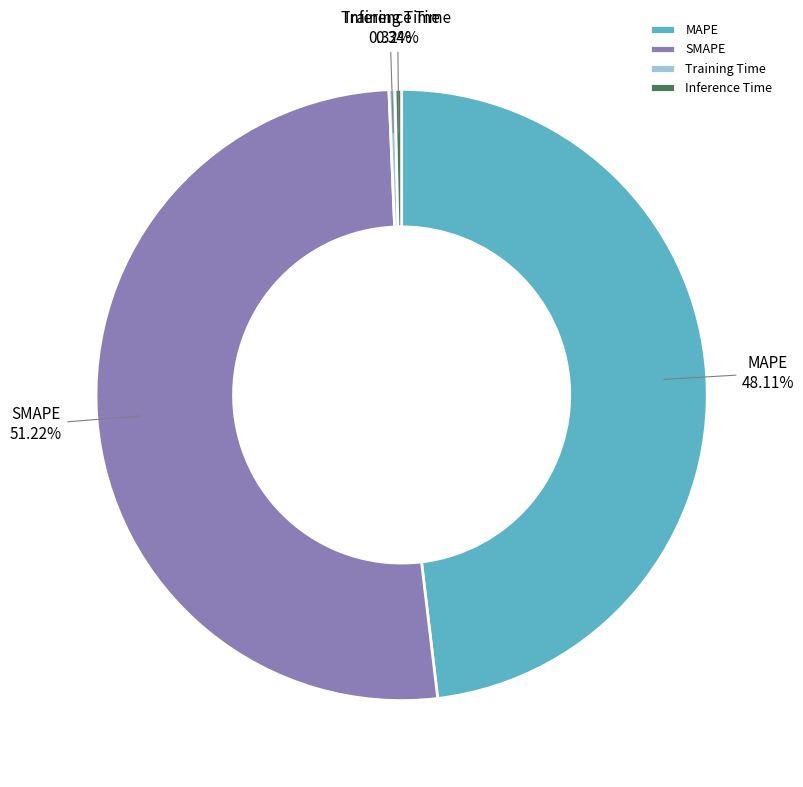

What is the largest slice in the pie chart?

SMAPE